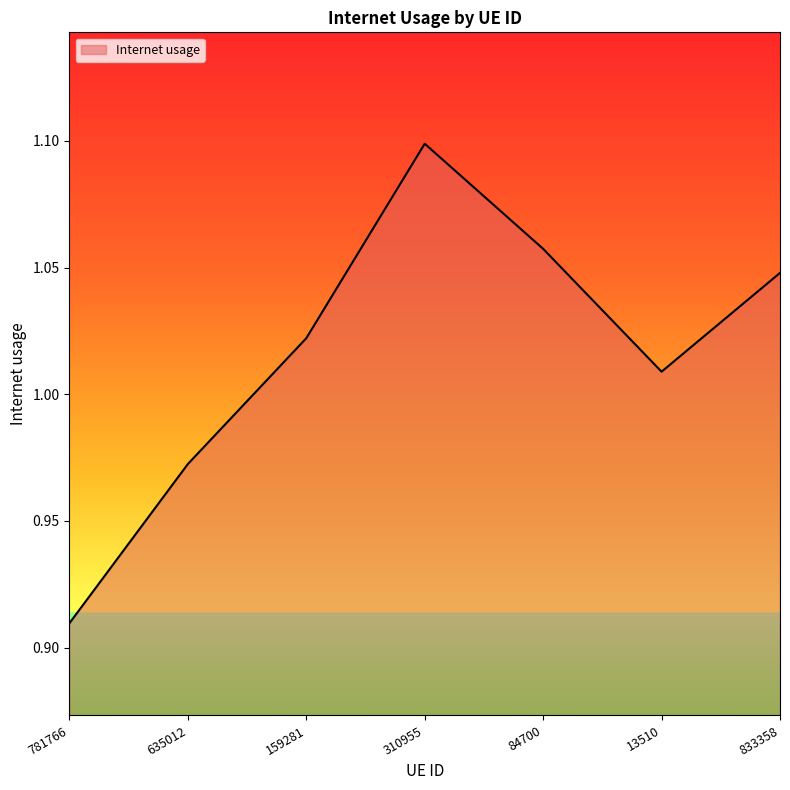

What position from the right is 310955?

4